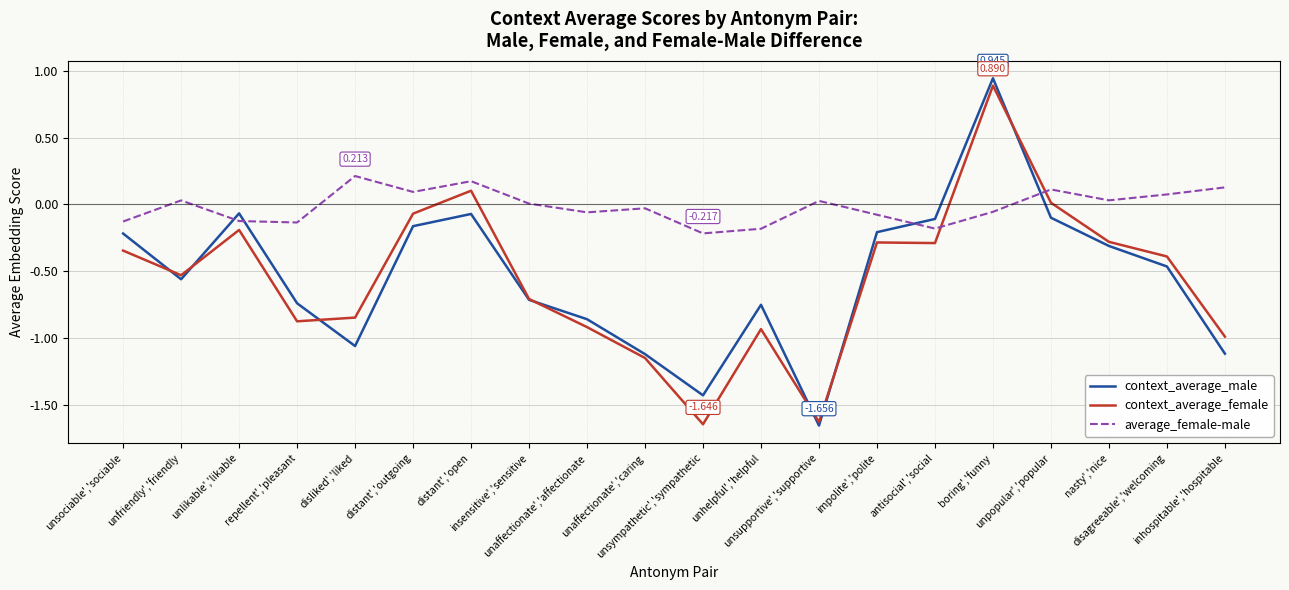

Which series has the largest total across all categories?

average_female-male